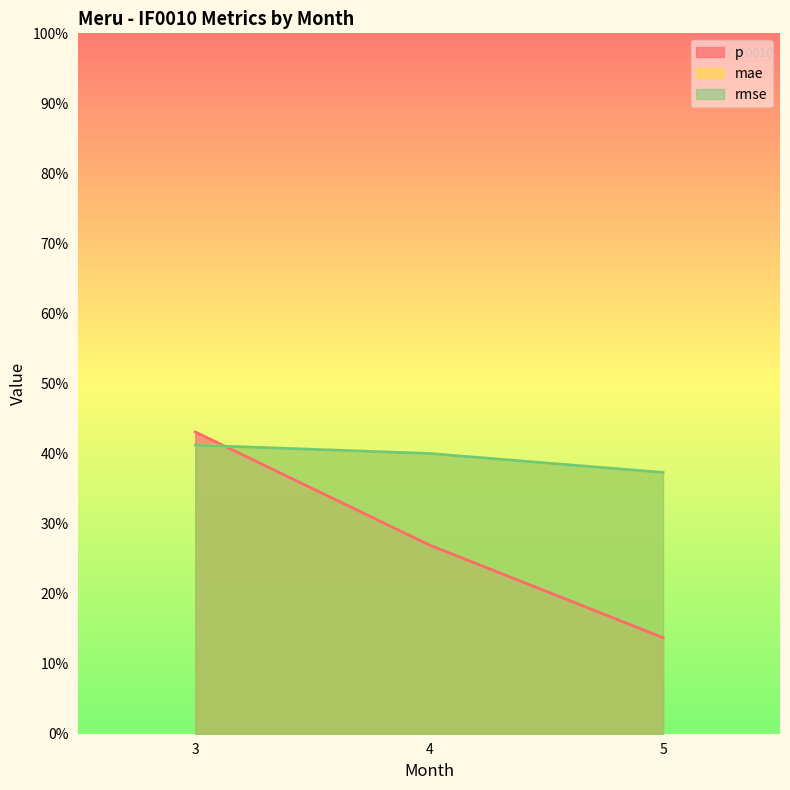

What is the highest value of the mae series?

0.4